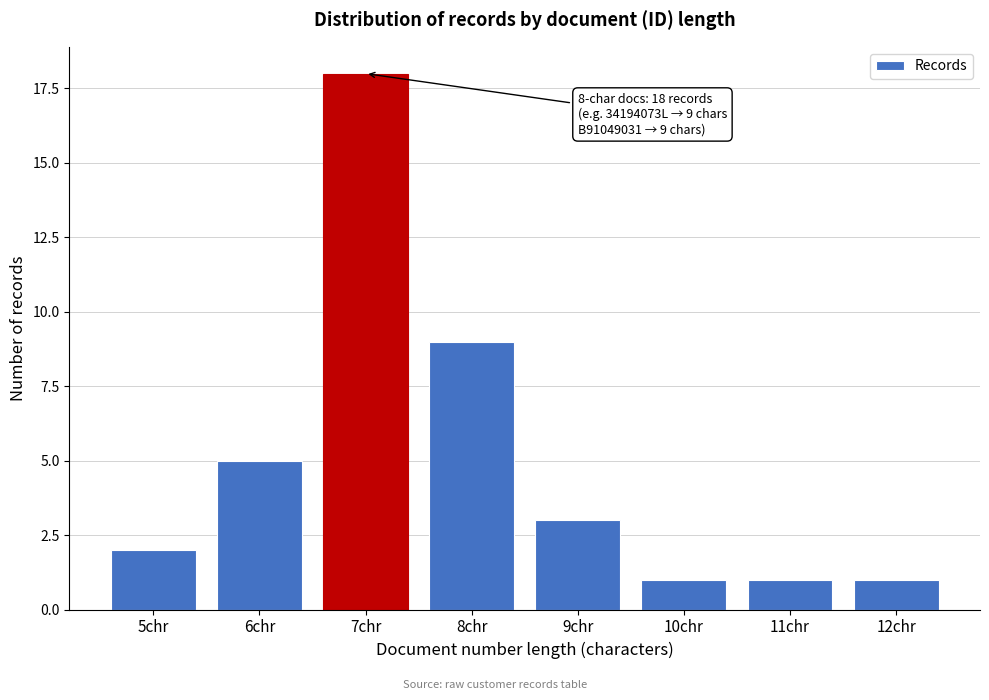

Reading left to right, what are all the values shown in this chart?

5chr=2	6chr=5	7chr=18	8chr=9	9chr=3	10chr=1	11chr=1	12chr=1